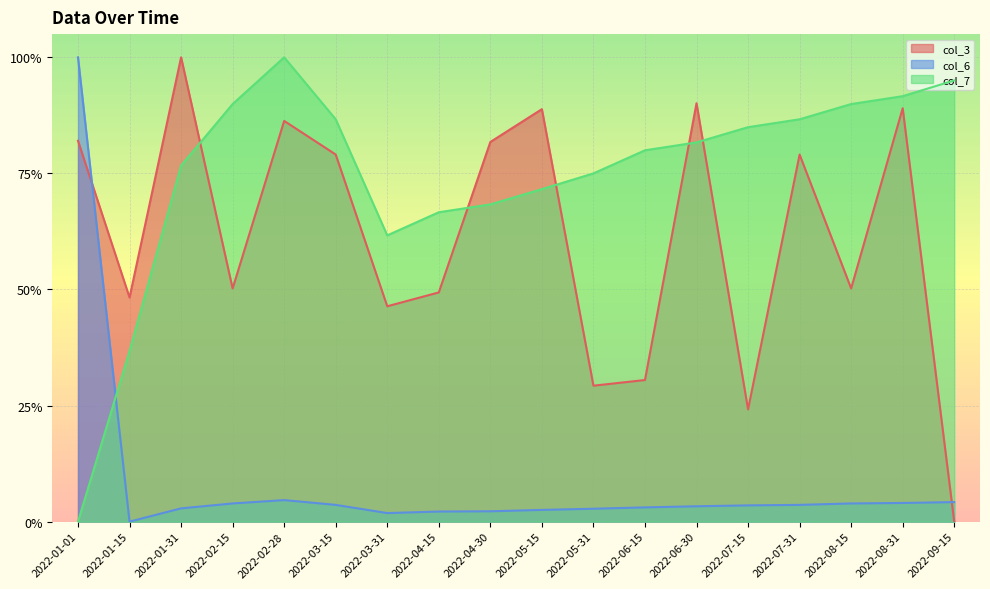

Which series ends up on top after the final intersection of col_3 and col_7?

col_7